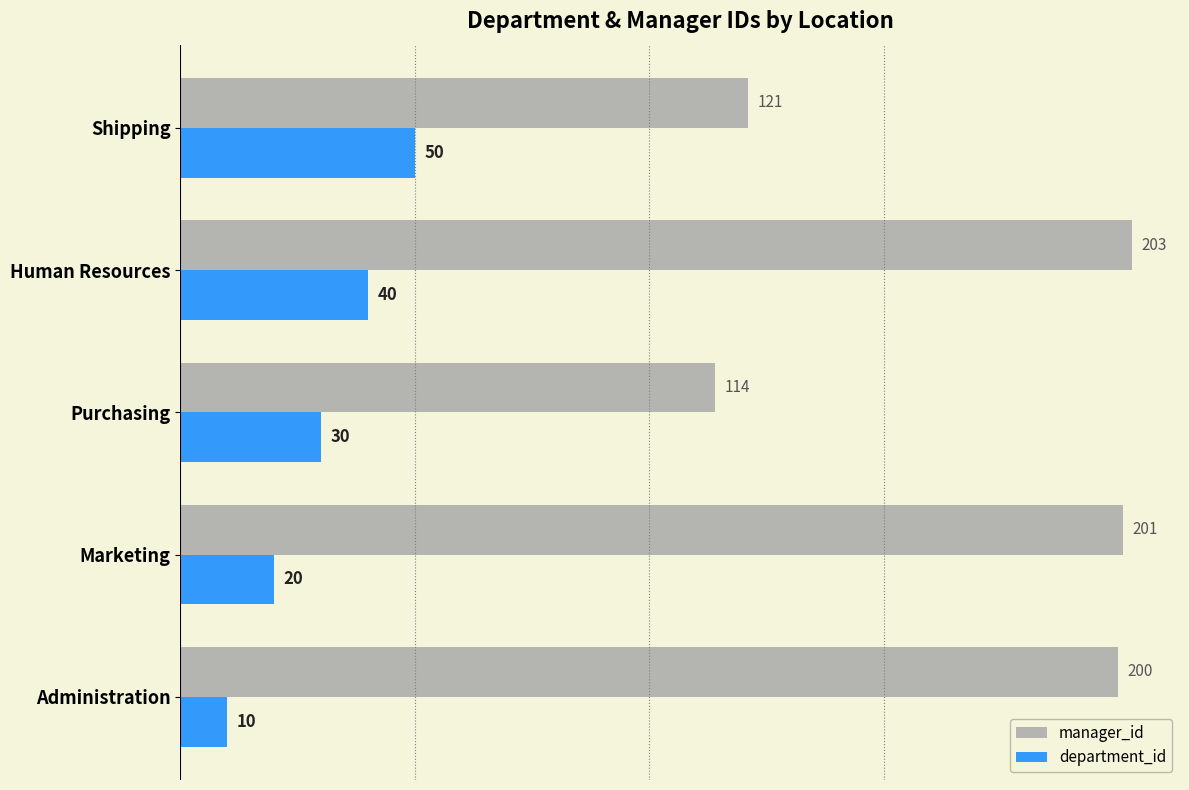

Rank the series by their average value, from highest to lowest.

manager_id, department_id